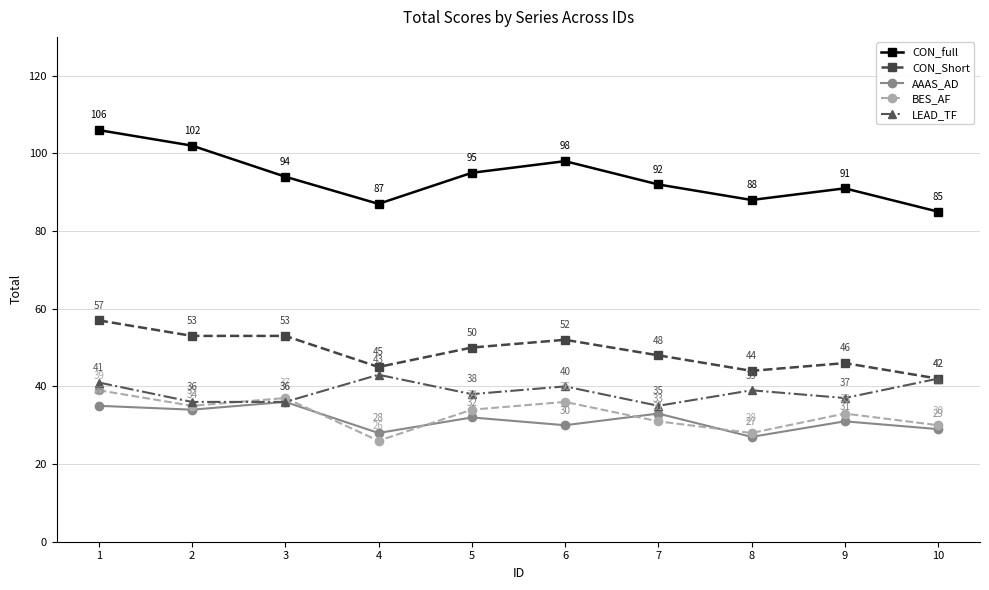

How many values in the BES_AF series are below 34?

5